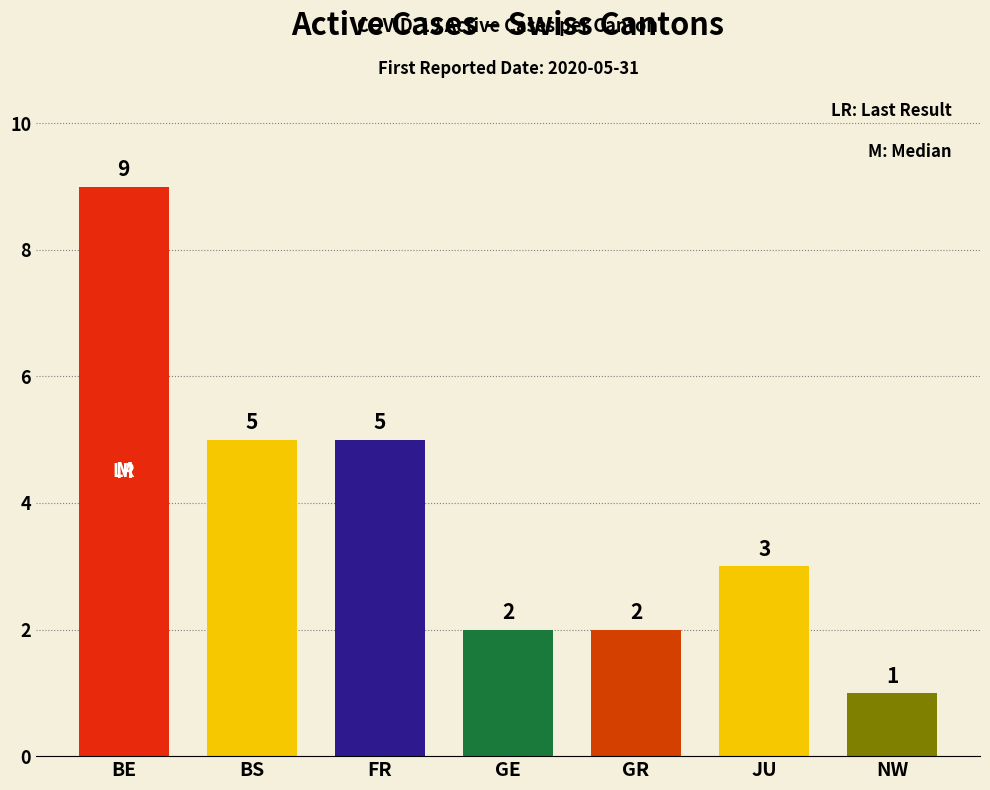

What is the maximum value shown in the chart?

9